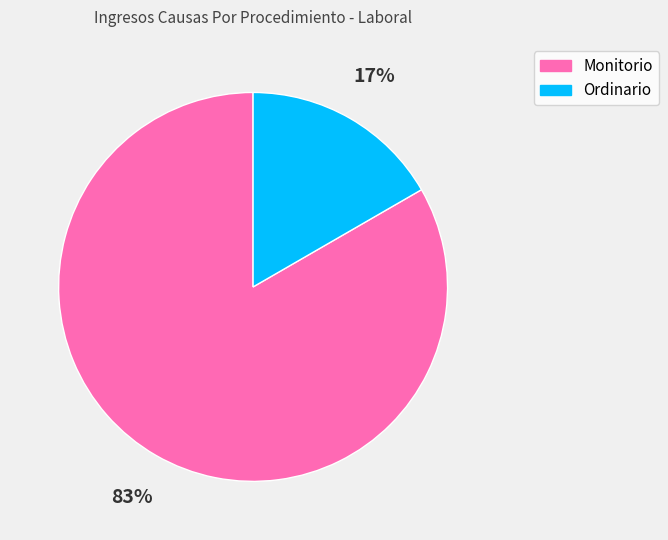

To the nearest percent, what is the combined percentage of Ordinario and Monitorio?

100%